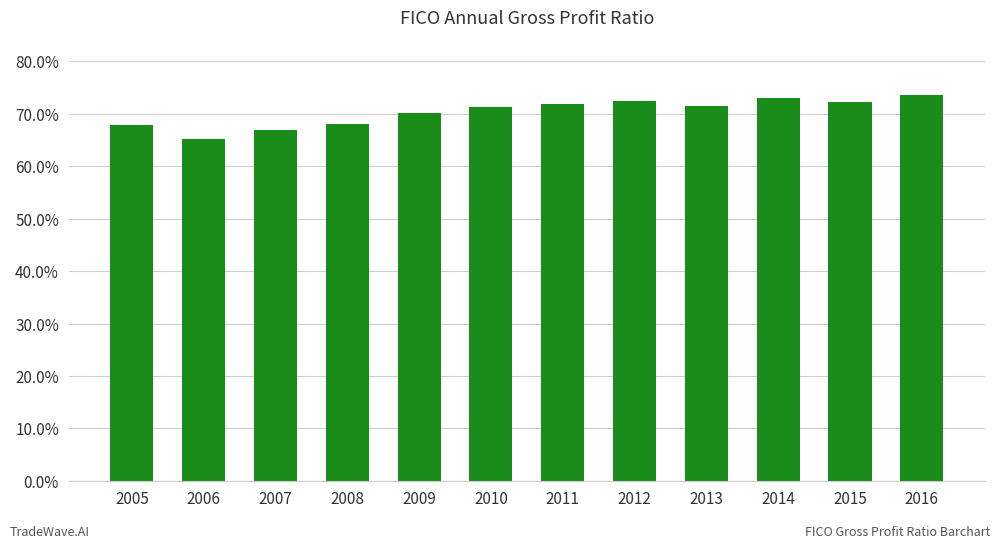

Are the bars horizontal?

No